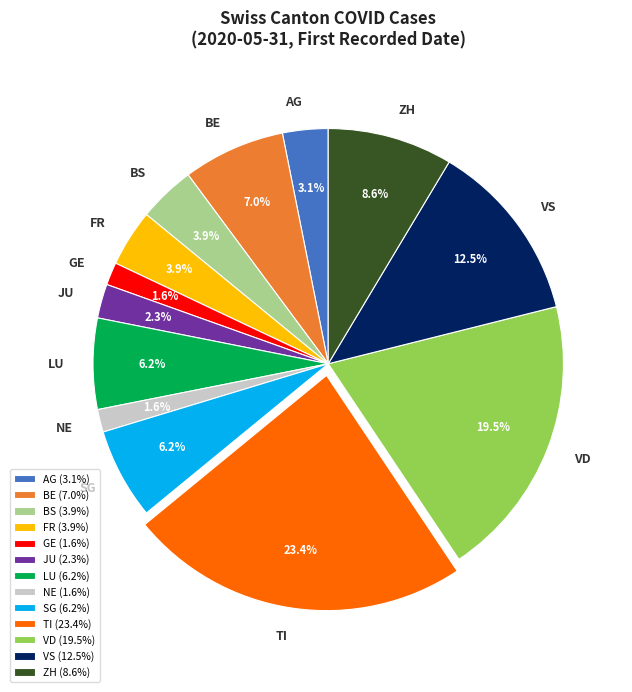

Does ZH account for over 50% of the chart?

No